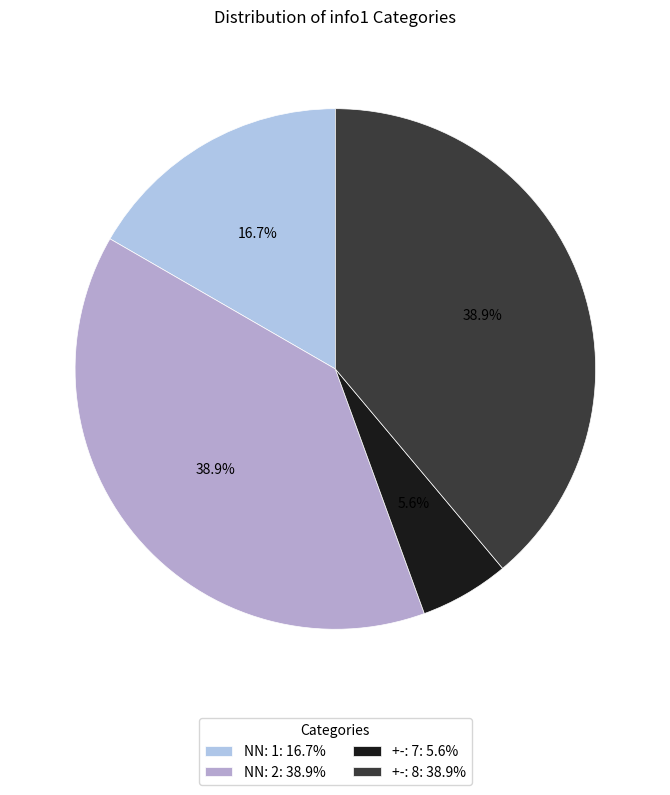

Which category has the biggest portion of the pie?

NN: 2